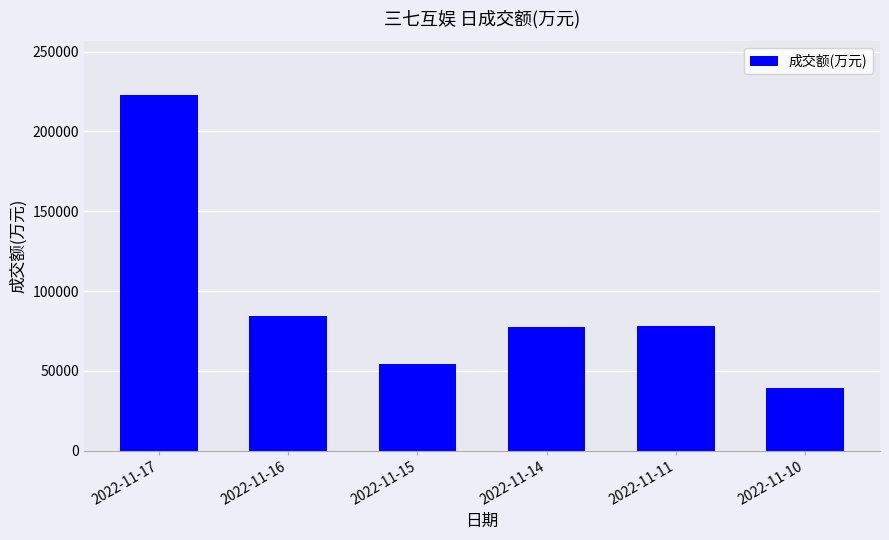

How many categories are shown in the chart?

6